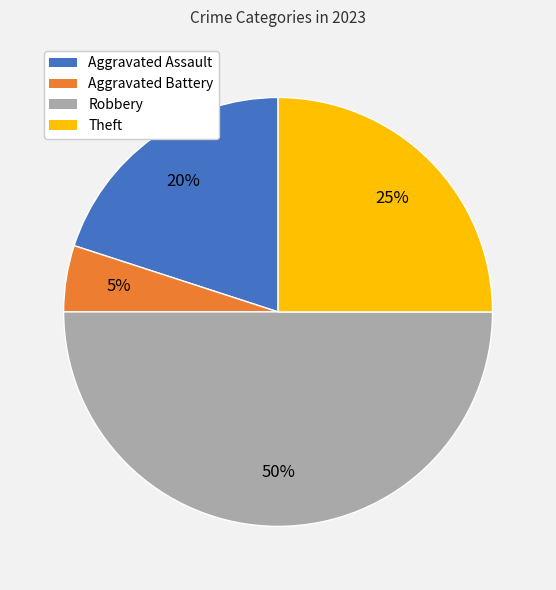

True or false: Robbery accounts for 50% of the total.

True